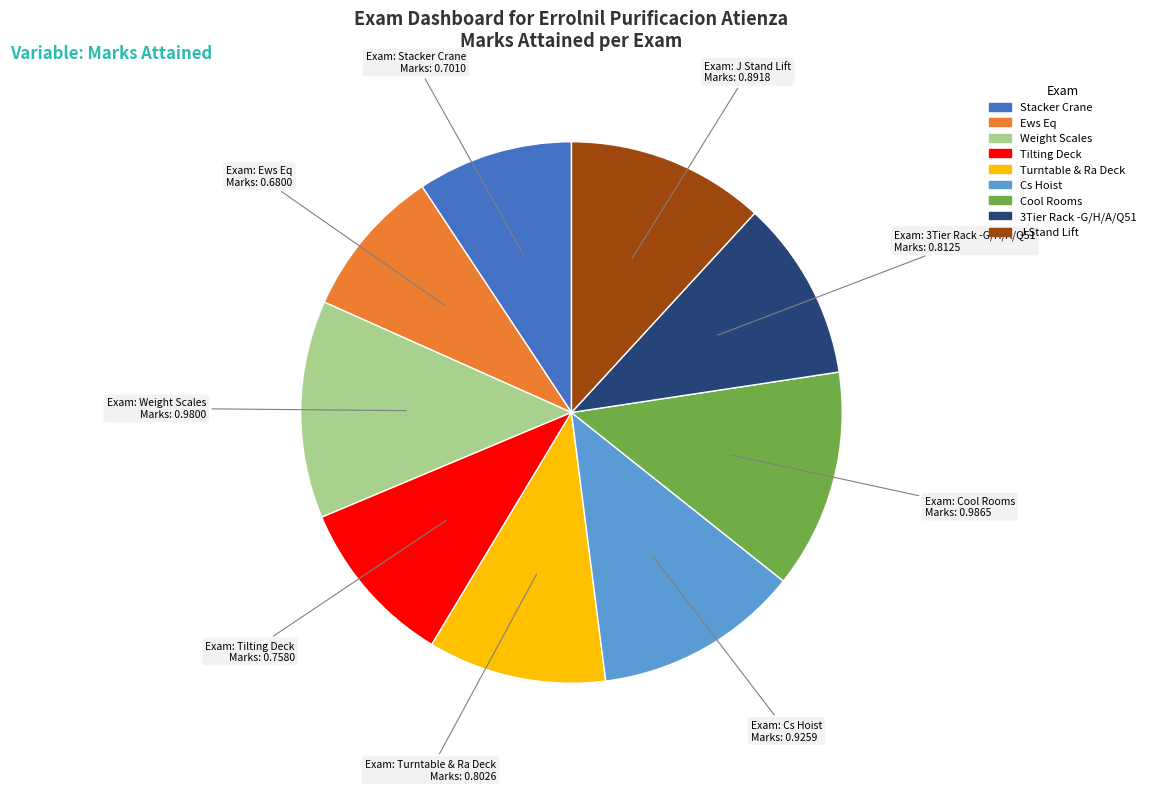

Combined, do Cool Rooms and Turntable & Ra Deck account for over 50%?

No